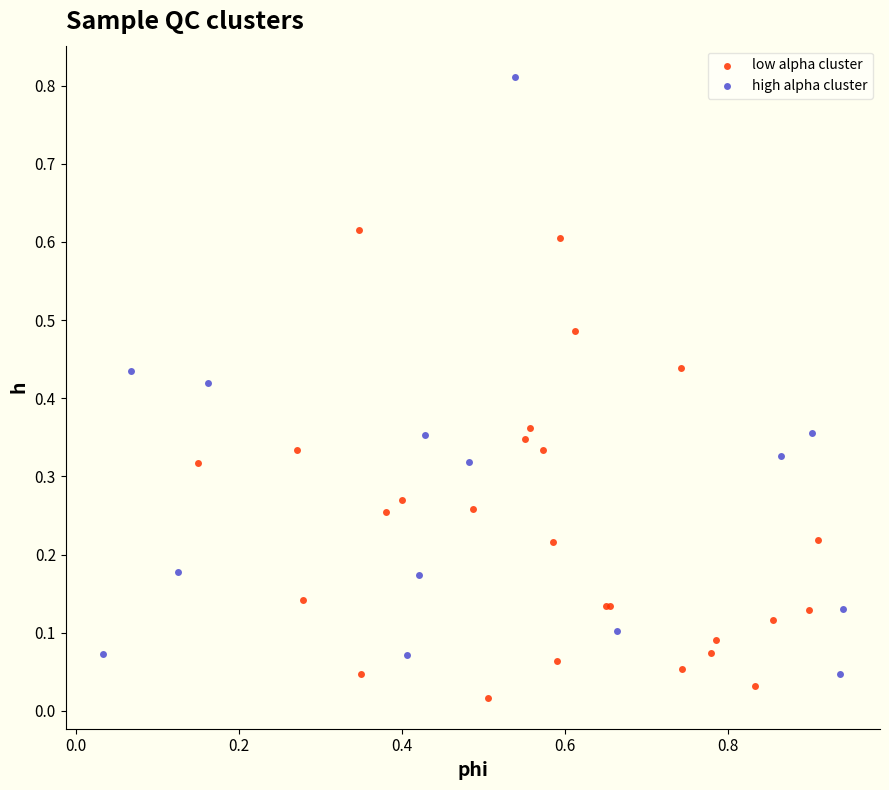

Which series contains the highest Y value?

high alpha cluster